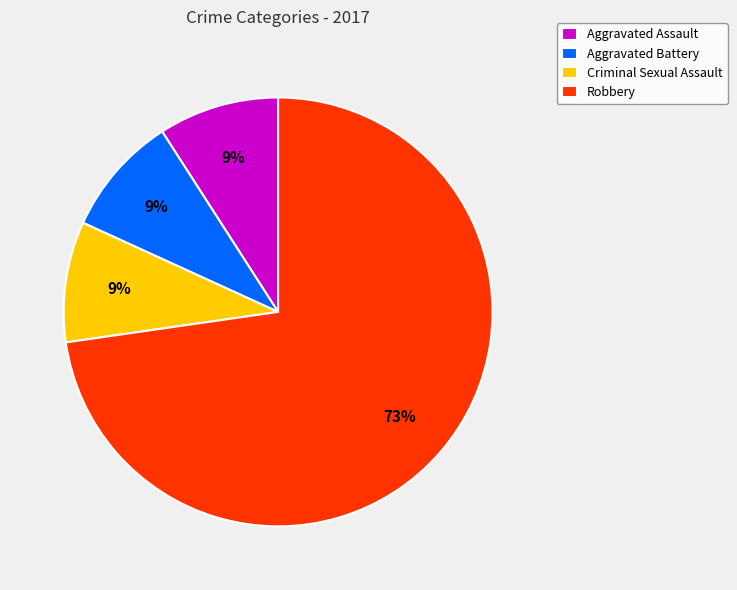

Approximately how many times larger is the value at Aggravated Assault compared to Robbery?

0.1